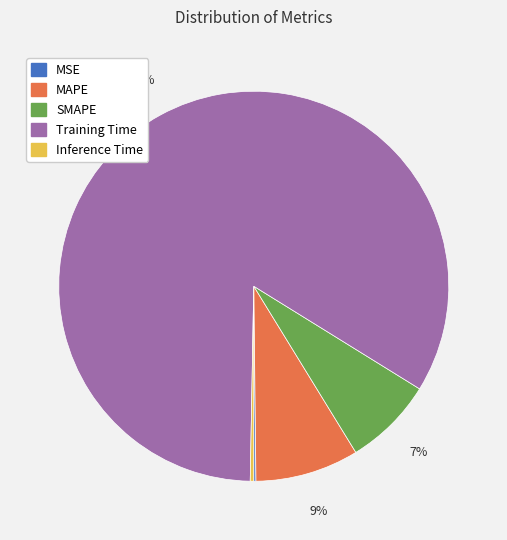

To the nearest percent, what portion does Training Time represent?

84%